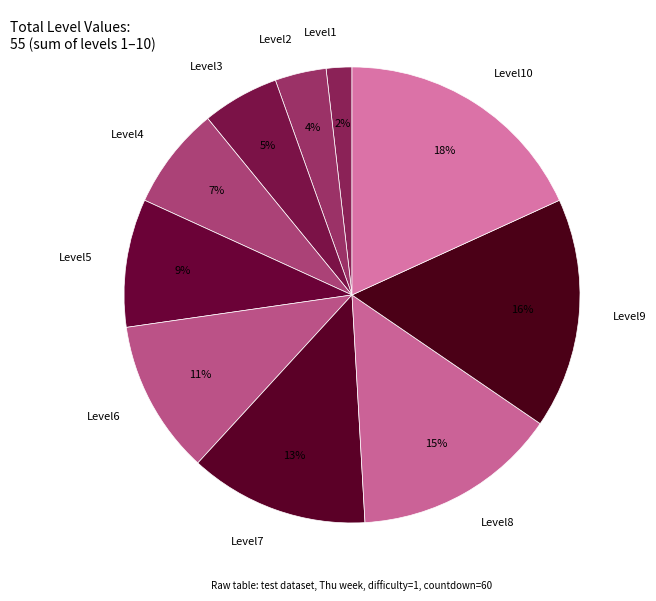

What is the smallest slice in the pie chart?

Level1